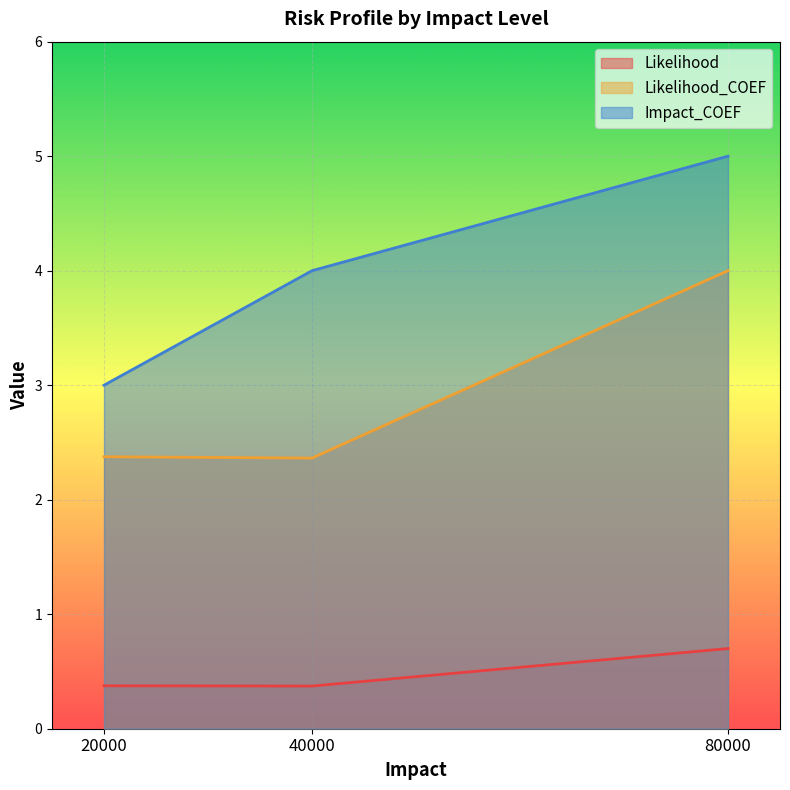

Which series has the widest spread of values?

Impact_COEF